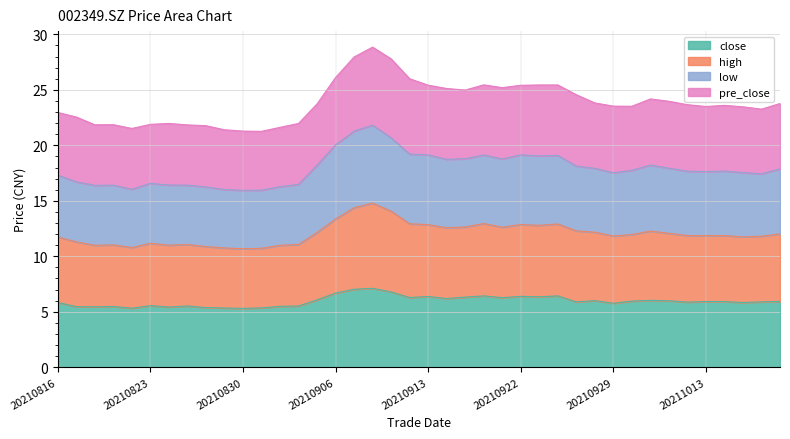

What is the approximate value of high at 20210923?

12.8